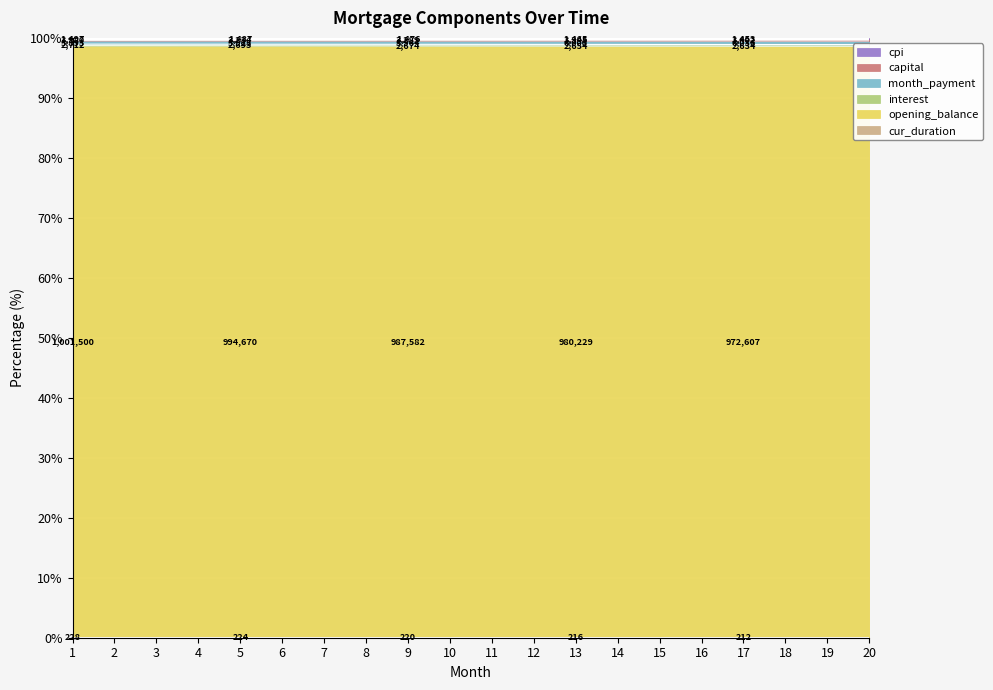

List the labels in order of capital value, largest first.

20, 19, 18, 17, 16, 15, 14, 13, 12, 11, 10, 9, 8, 7, 6, 5, 4, 3, 2, 1